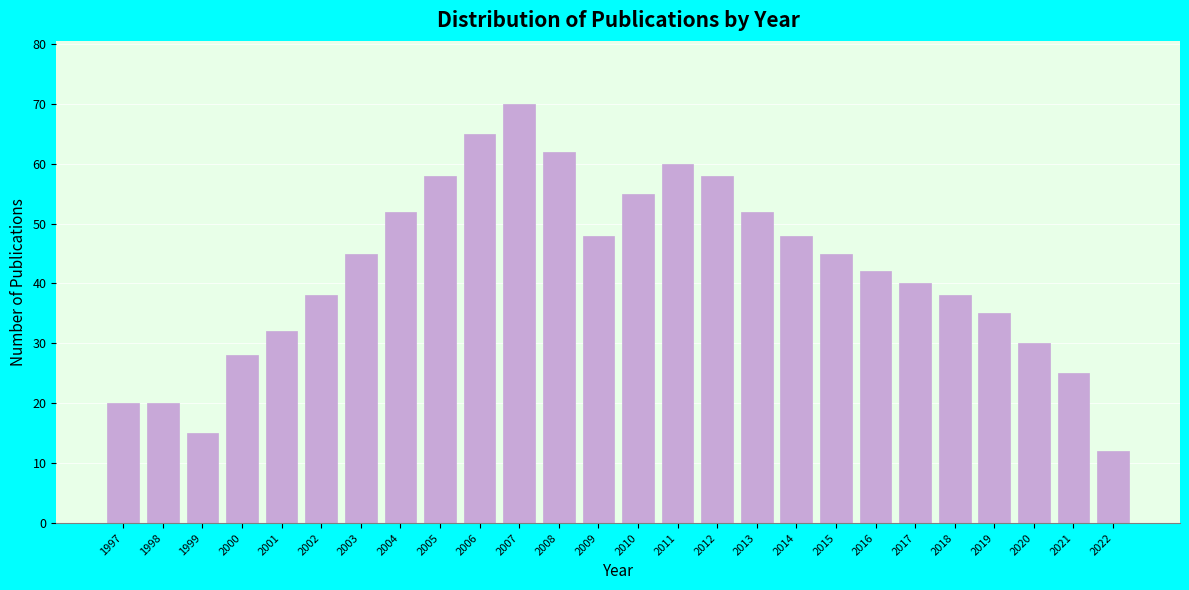

Reading left to right, extract all data points from this chart.

20	20	15	28	32	38	45	52	58	65	70	62	48	55	60	58	52	48	45	42	40	38	35	30	25	12